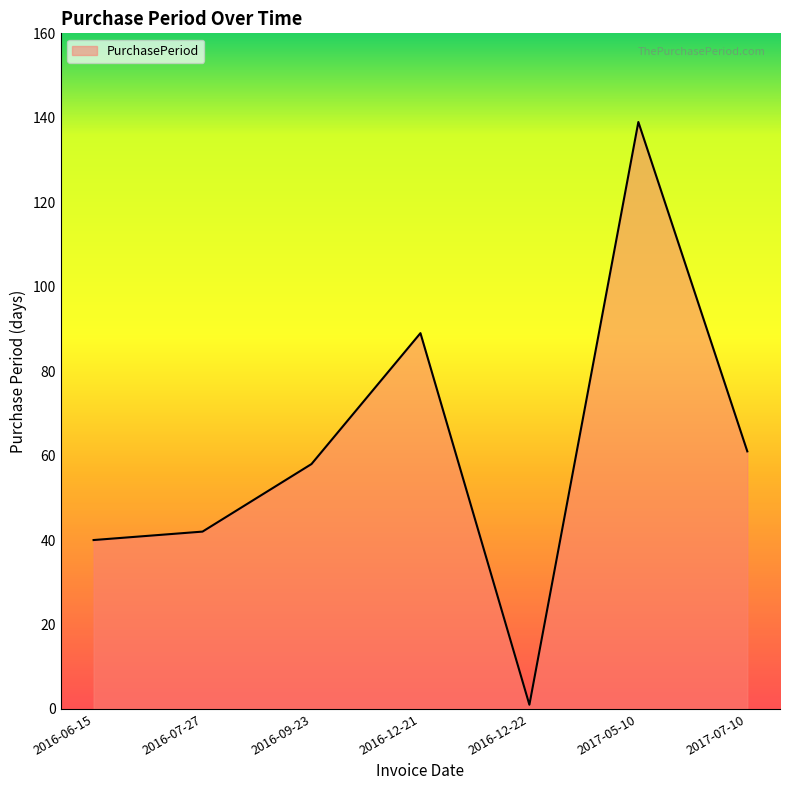

The chart shows a value of 31 at 2017-05-10. True or false?

False